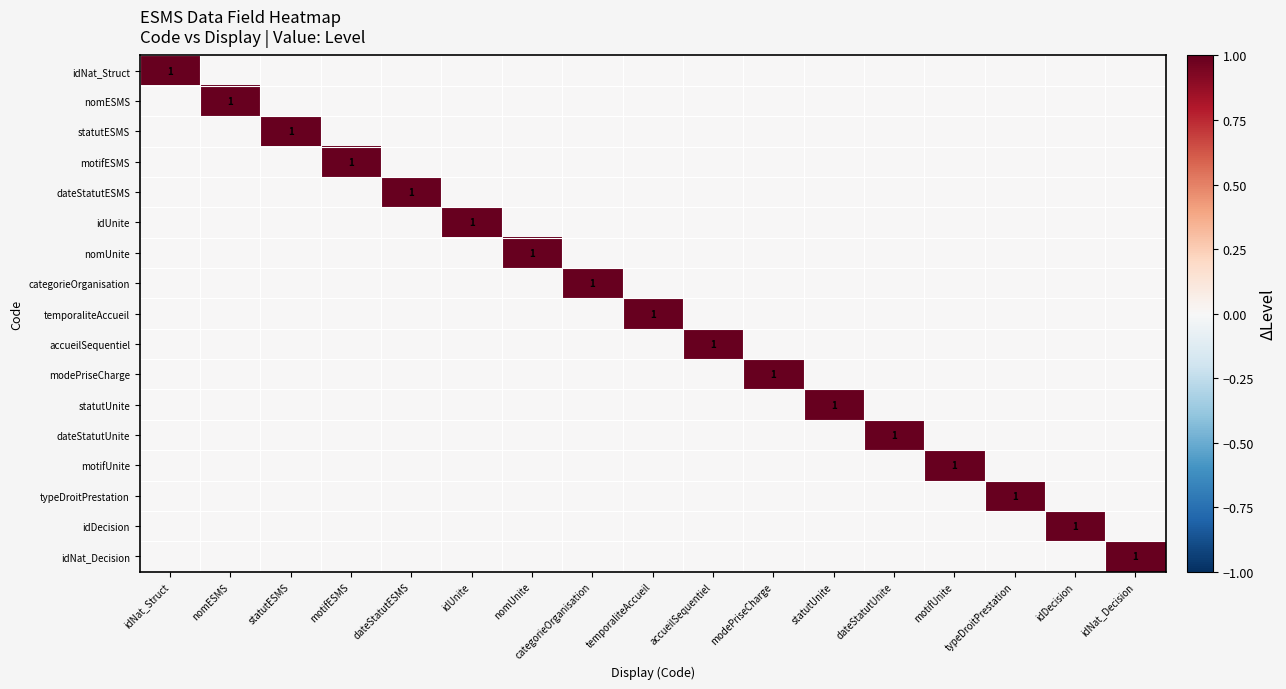

The value of categorieOrganisation at categorieOrganisation is 0. True or false?

False